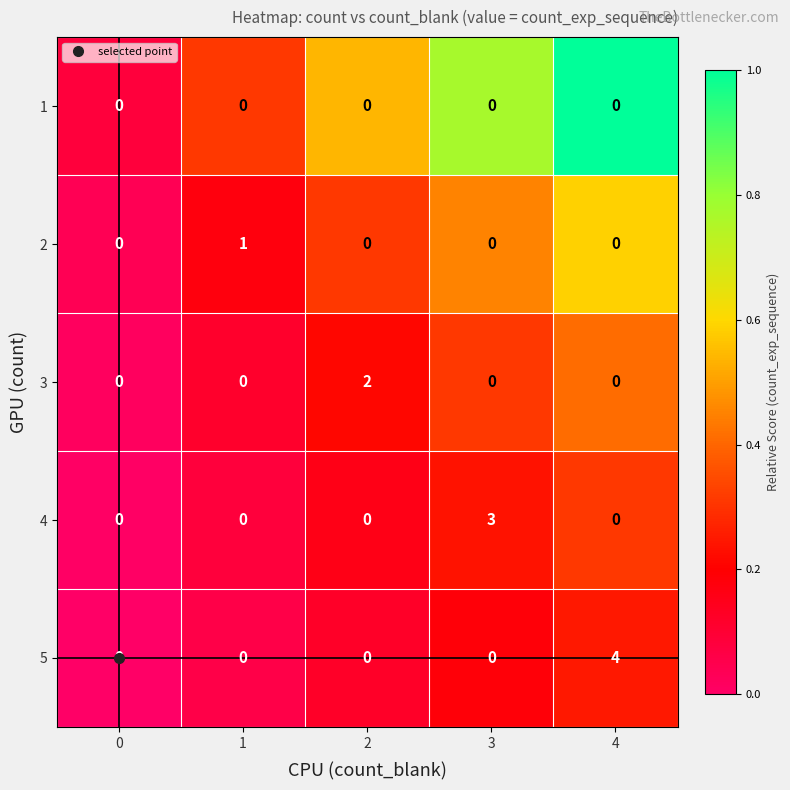

The 2 series shows 0 at 3. True or false?

True